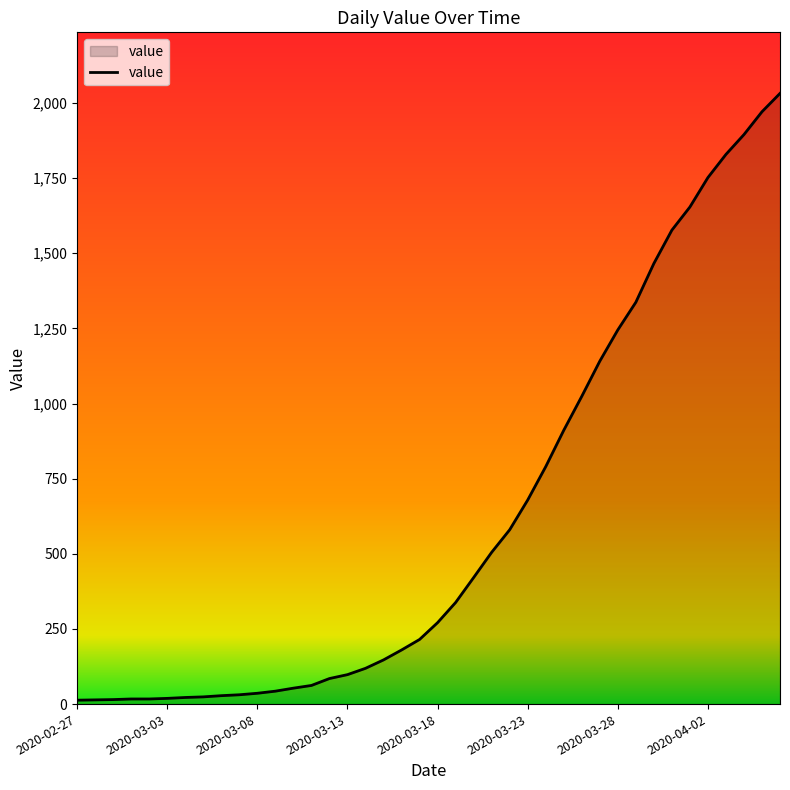

What is the difference between the maximum and minimum values?

2019